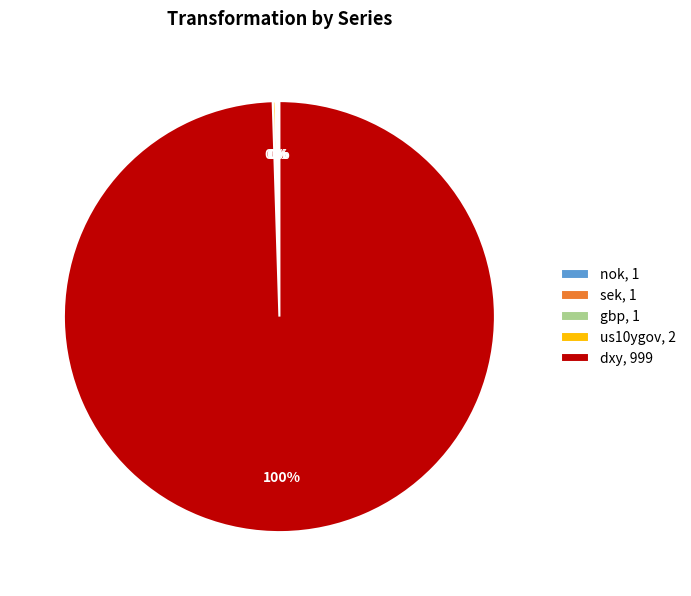

To the nearest percent, what portion does dxy, 999 represent?

100%